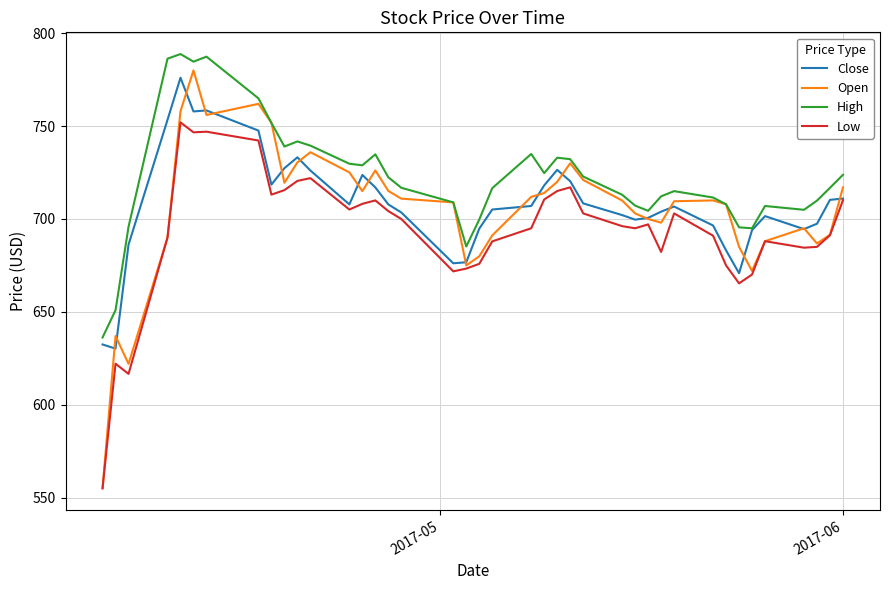

What are all the series names shown in the legend?

Close, Open, High, Low